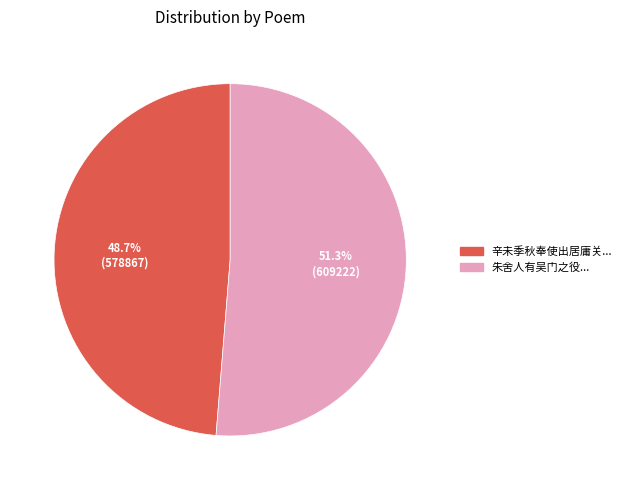

Rank the categories by value from highest to lowest.

朱舍人有吴门之役先过河间官舍省亲寻归湖州因忆君采舍人亦以去秋奉使过家, 辛未季秋奉使出居庸关用杜工部晓发公安韵